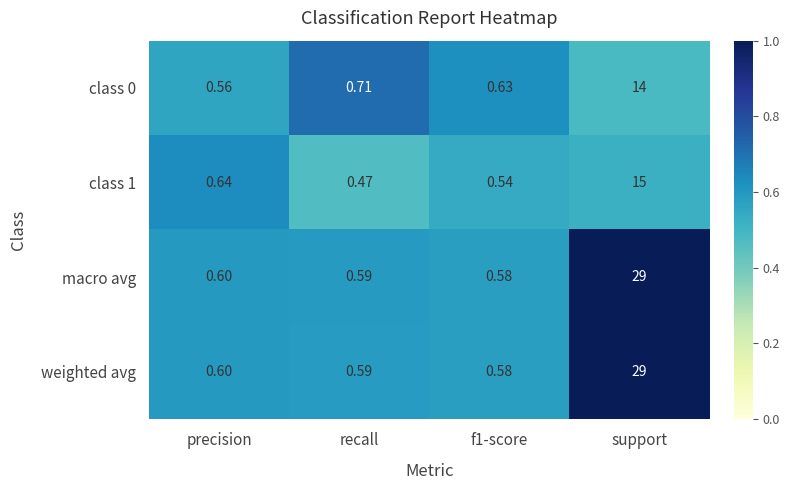

At which category is the sum across all series the highest?

support